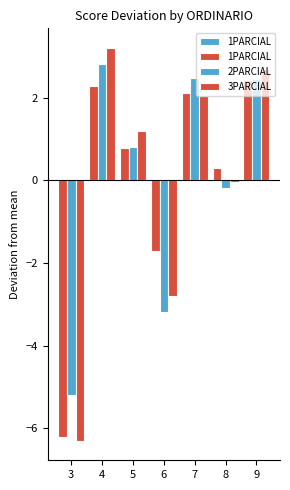

What is the value of the 2PARCIAL bar at the 7th from the left?

2.4